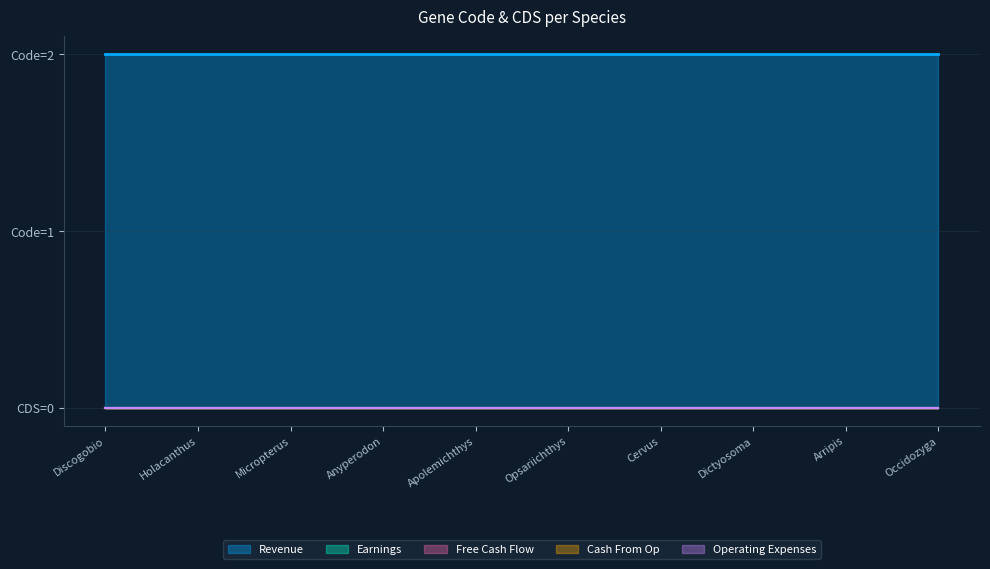

List the labels in order of Revenue value, largest first.

Discogobio macrophysallidos, Holacanthus ciliaris, Micropterus salmoides salmoides, Anyperodon leucogrammicus, Apolemichthys armitagei, Opsariichthys pachycephalus, Cervus nippon kopschi, Dictyosoma burgeri, Arripis trutta, Occidozyga martensii